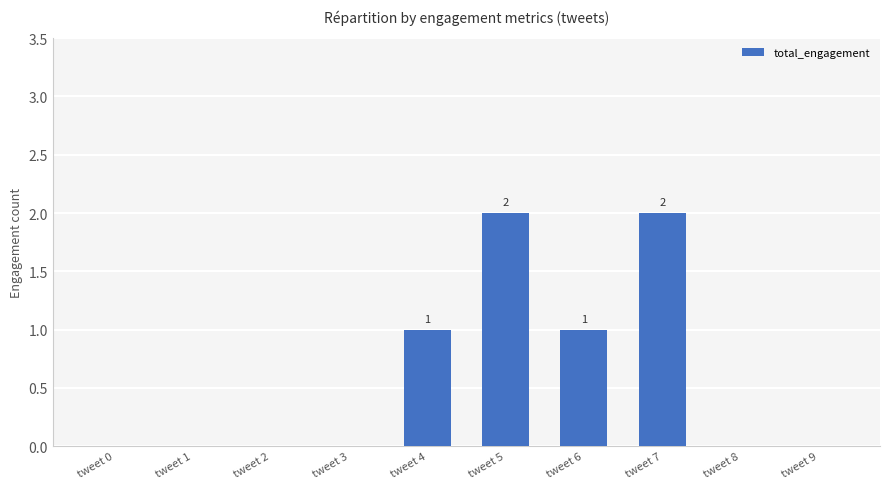

True or false: the data shows 1 at tweet 5.

False